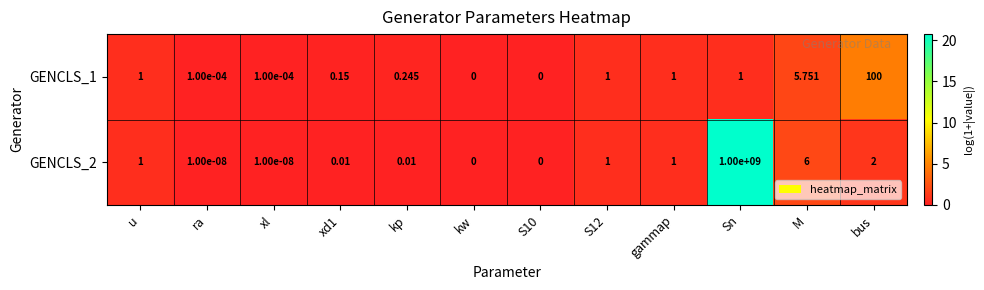

At which category is the sum across all series the highest?

Sn